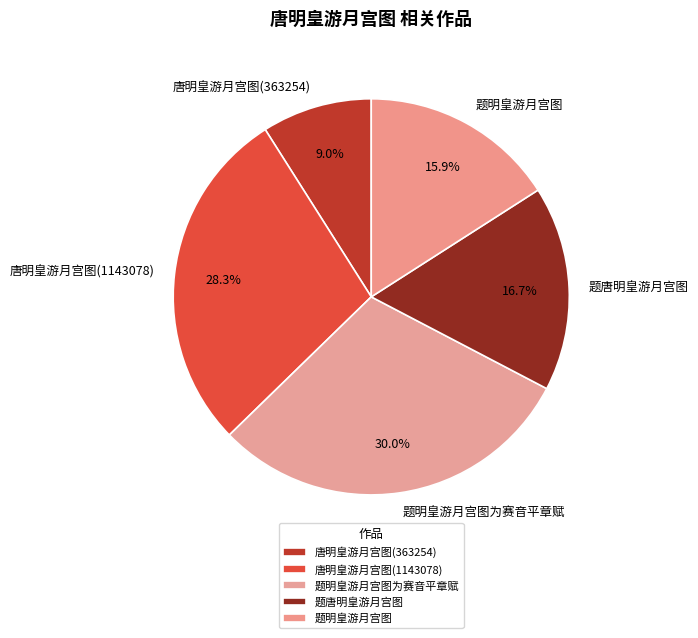

To the nearest percent, what is the difference between the 题明皇游月宫图为赛音平章赋 and 题唐明皇游月宫图 slice percentages?

13%